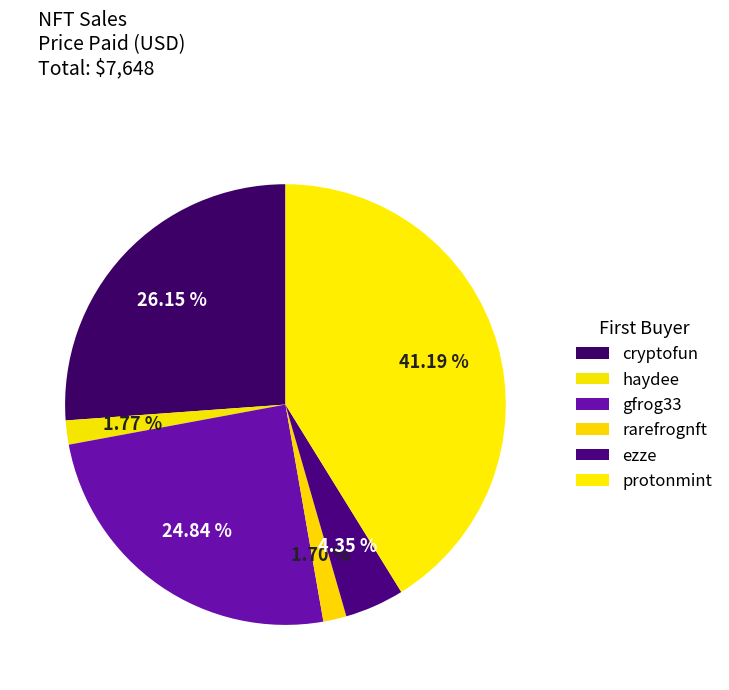

What is the smallest slice in the pie chart?

rarefrognft